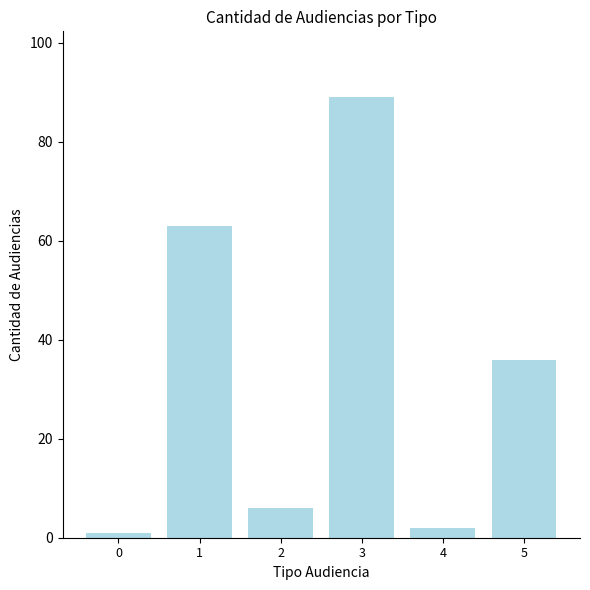

What is the ratio of the value at 3 to the value at 4?

44.5